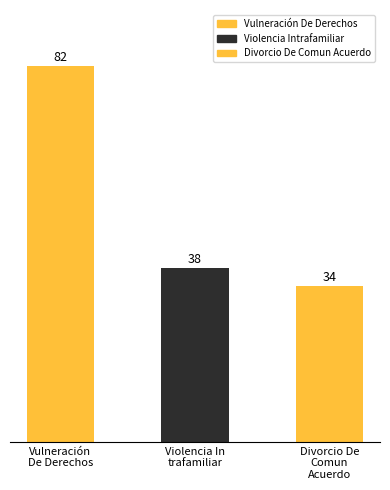

What is the difference between the second highest and second lowest values?

0